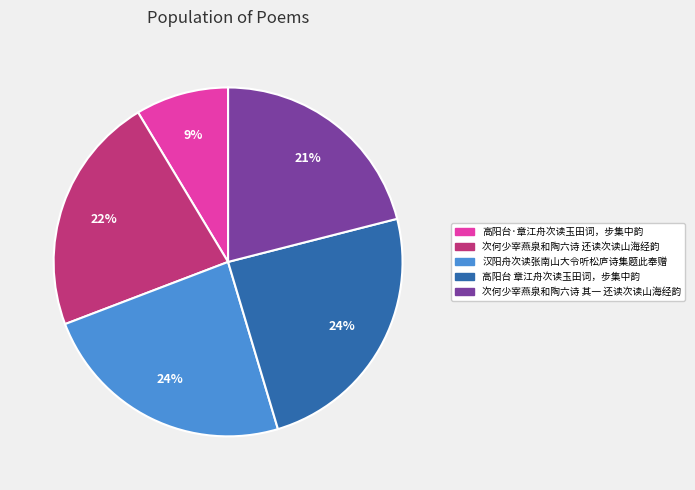

How many slices are in this pie chart?

5